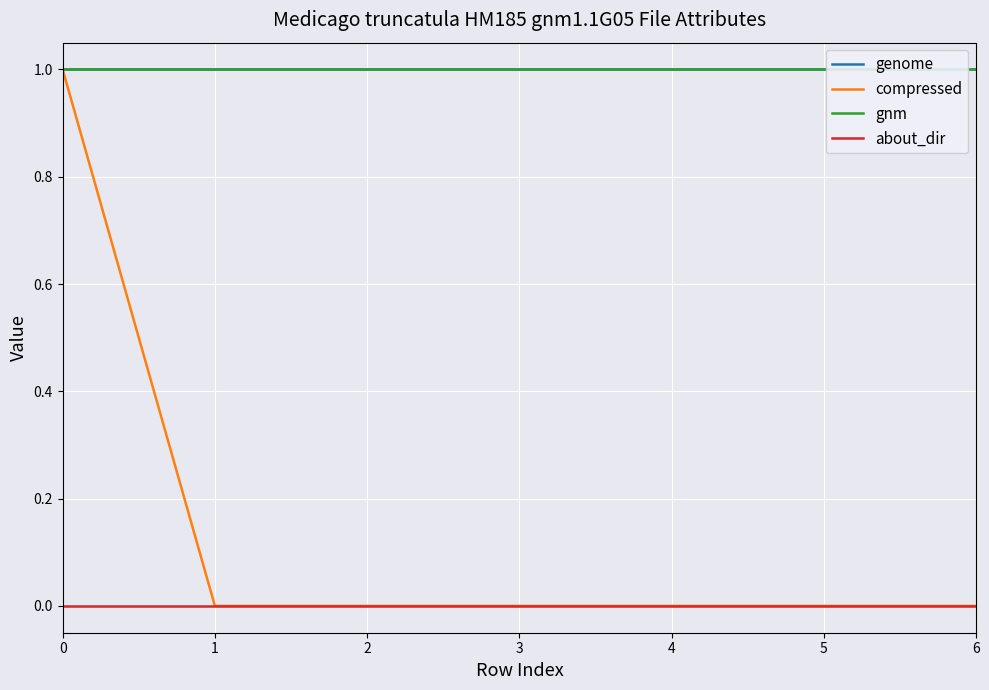

Is this an area chart (filled region under the line)?

No